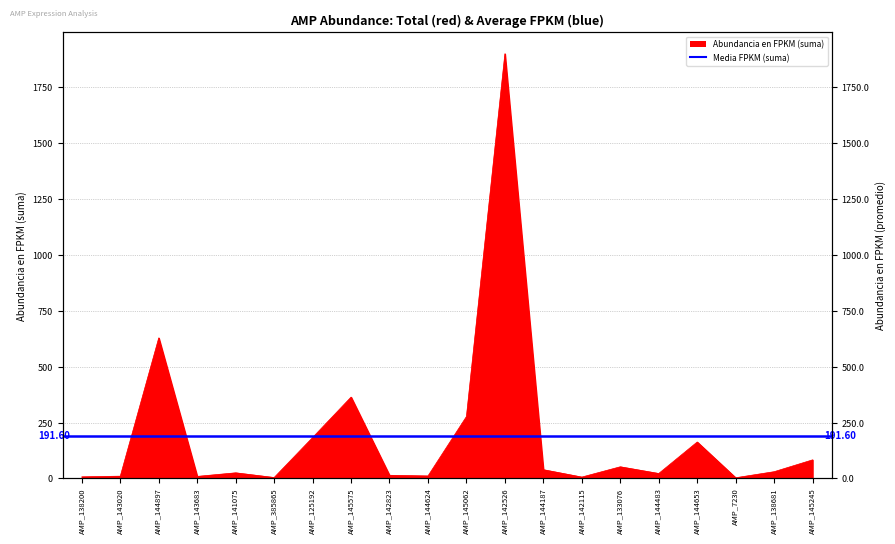

What is the label of the 5th point from the right?

AMP_144483